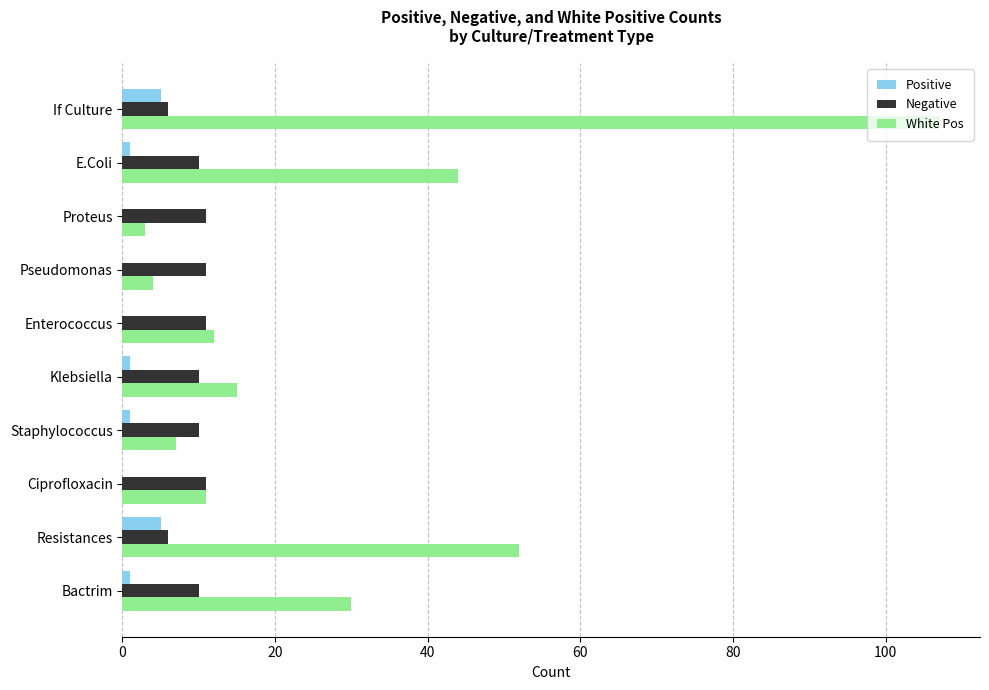

What is the total value across all series at If Culture?

118